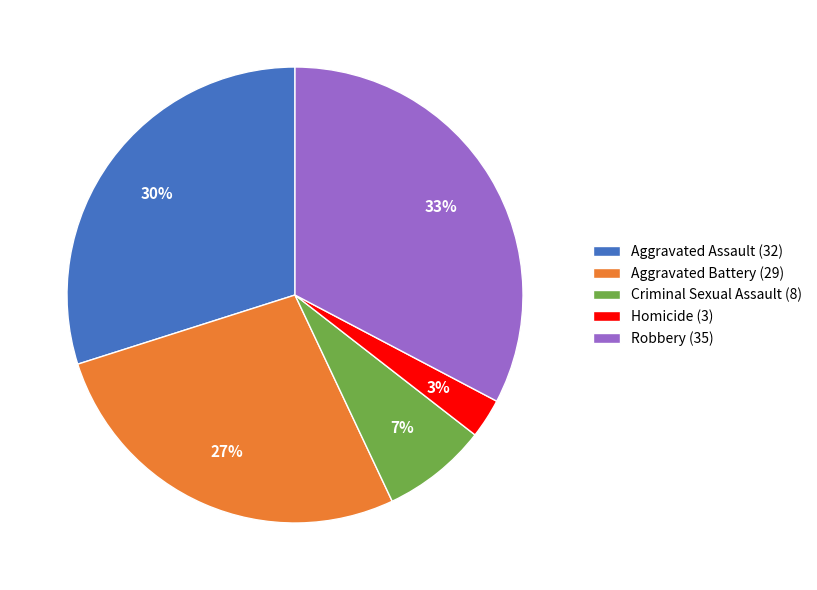

Rank the categories by value from lowest to highest.

Homicide, Criminal Sexual Assault, Aggravated Battery, Aggravated Assault, Robbery